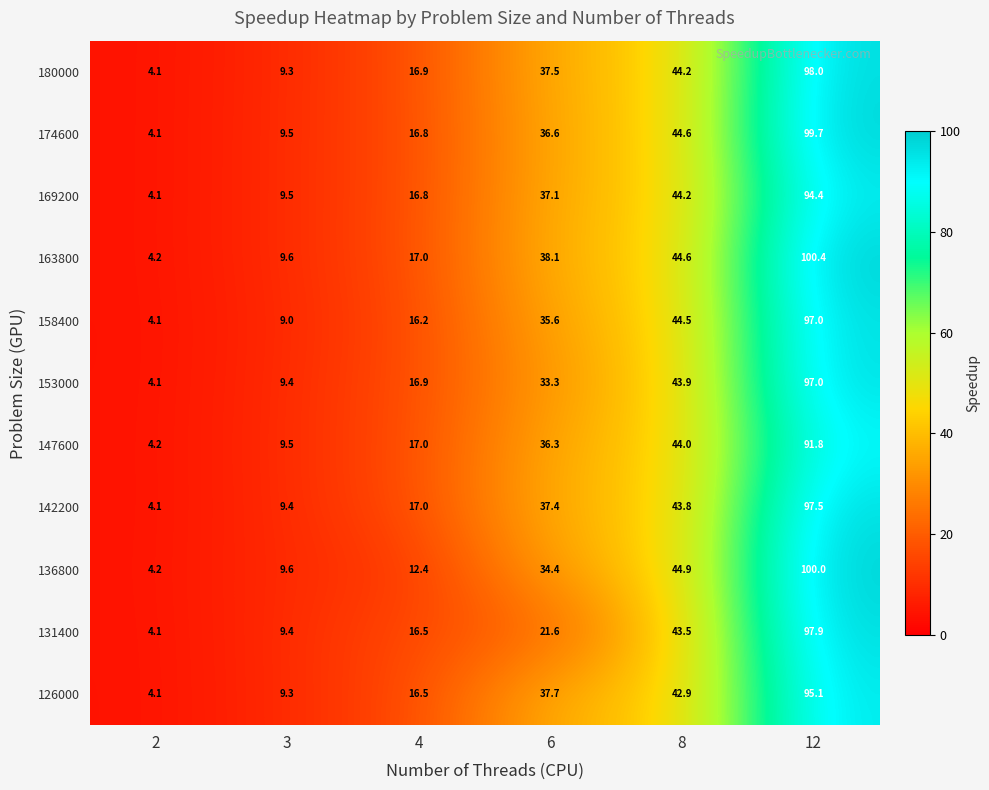

Read the 142200 value at 4.

17.0